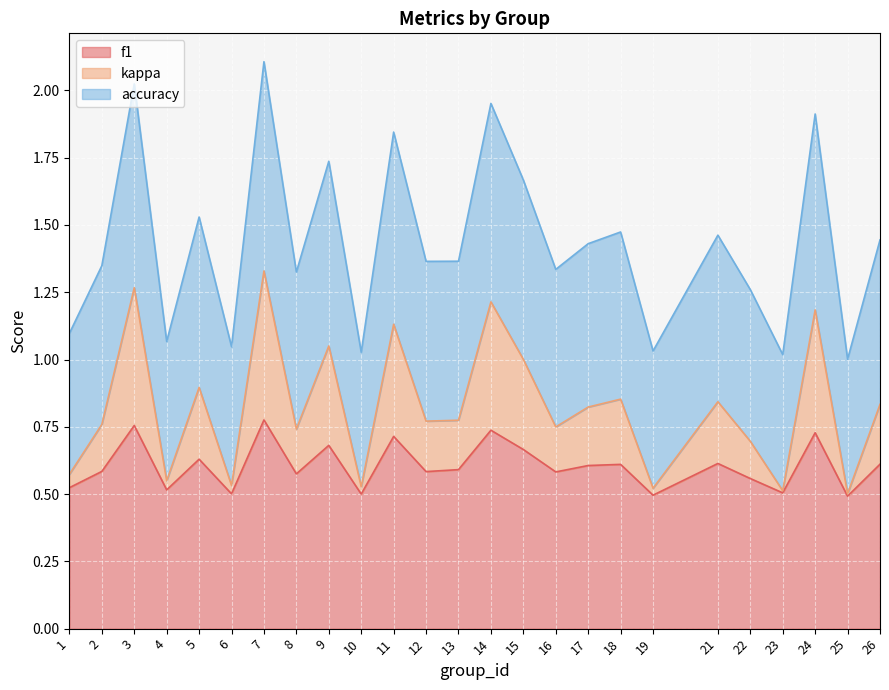

At which category does accuracy reach its first local valley?

4